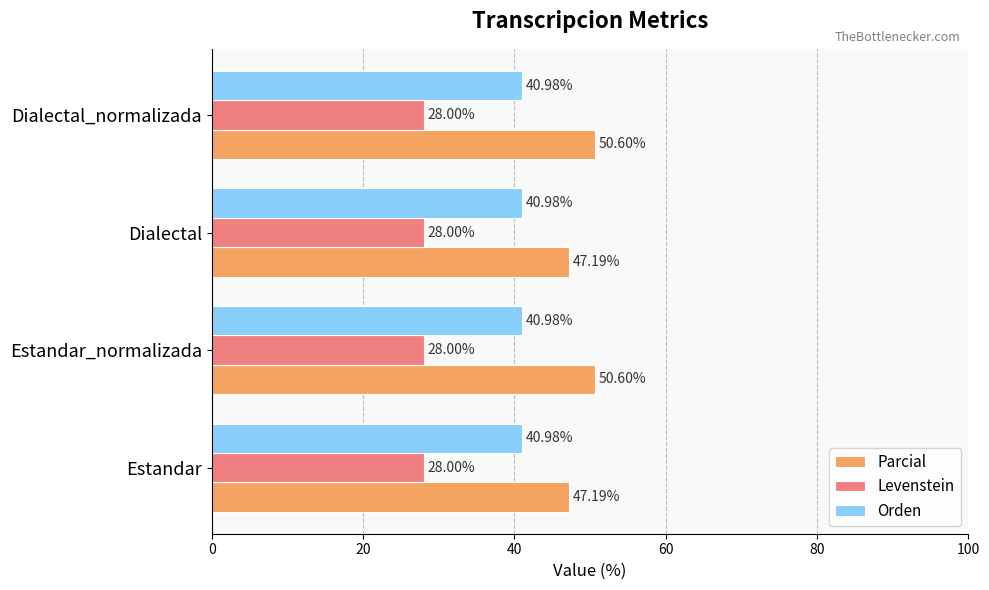

Rank the series by their maximum value, from highest to lowest.

Parcial, Orden, Levenstein